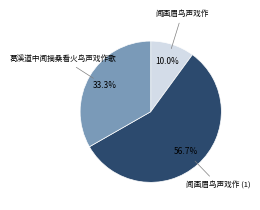

Is there a majority slice in this chart?

Yes